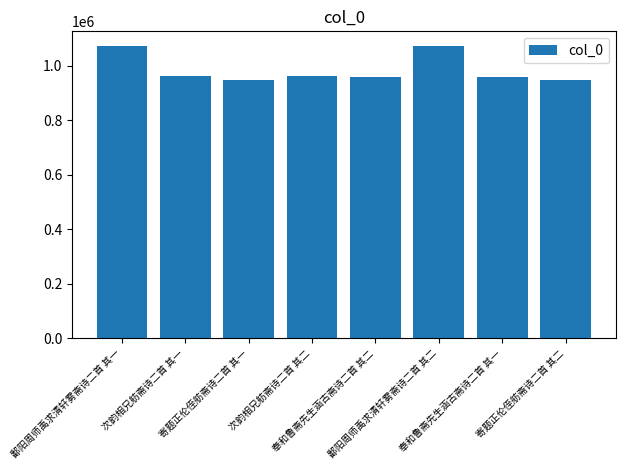

How many data points does each series have?

8